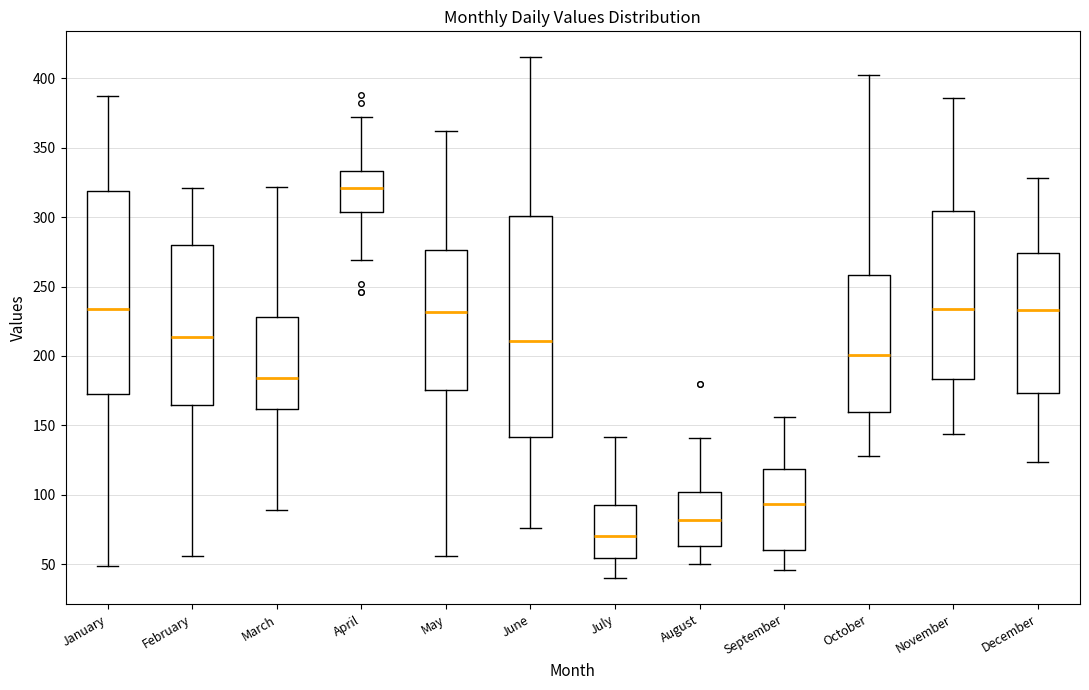

Which box's median line is the highest?

April